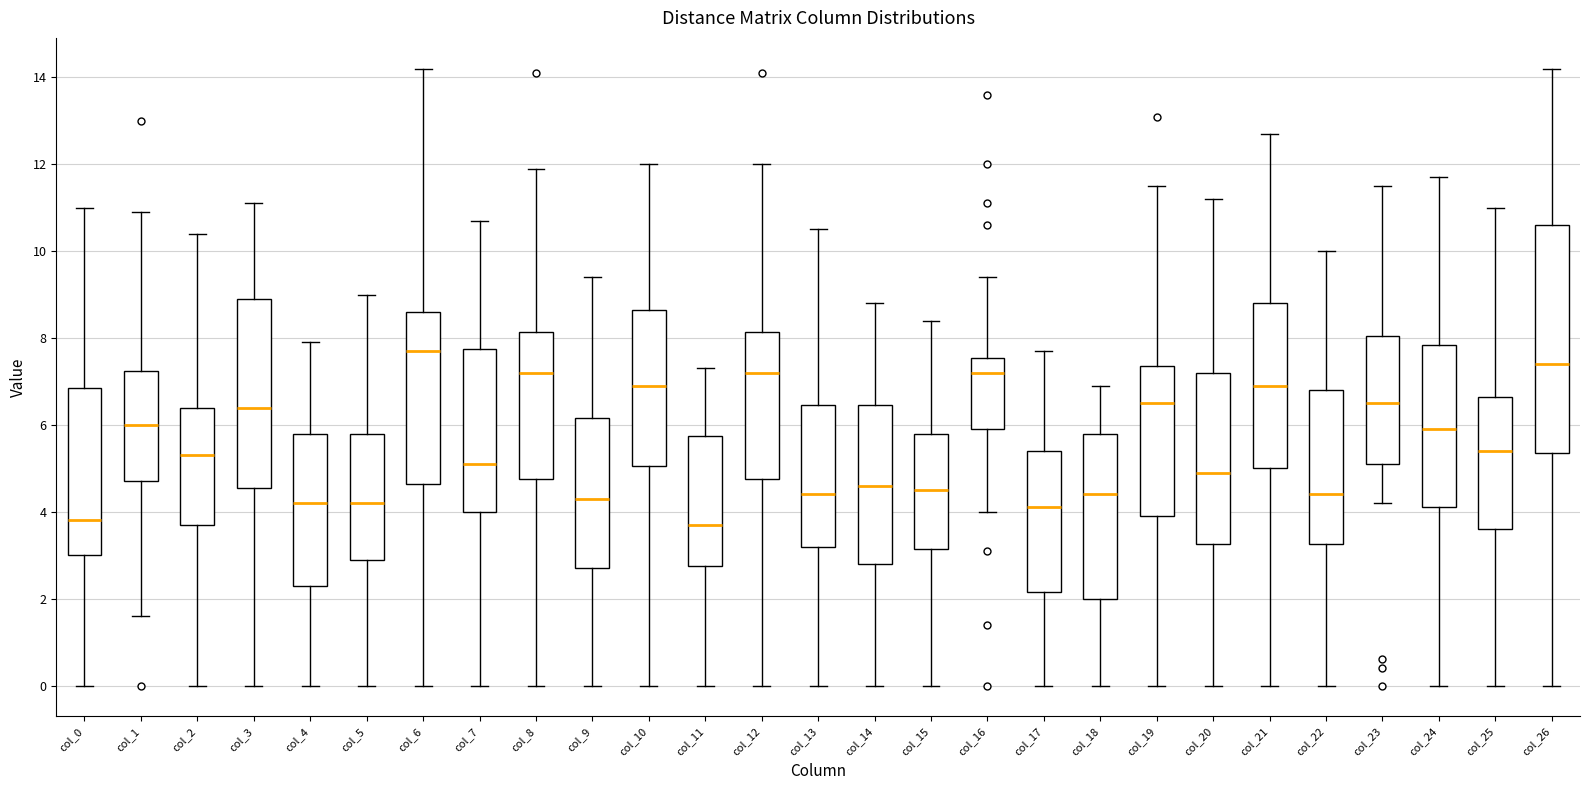

Reading left to right, transcribe this box plot: for each box, give where its median line is, the range the box spans, and where its two whiskers end, as read against the y-axis. The values are not printed on the chart, so give them approximately, as read against the axis.

col_0: median 3.8, box 3.0 to 6.8, whiskers 0.0 to 11.0
col_1: median 6.0, box 4.8 to 7.2, whiskers 1.6 to 11.0
col_2: median 5.4, box 3.8 to 6.4, whiskers 0.0 to 10.4
col_3: median 6.4, box 4.6 to 9.0, whiskers 0.0 to 11.2
col_4: median 4.2, box 2.4 to 5.8, whiskers 0.0 to 8.0
col_5: median 4.2, box 3.0 to 5.8, whiskers 0.0 to 9.0
col_6: median 7.8, box 4.6 to 8.6, whiskers 0.0 to 14.2
col_7: median 5.2, box 4.0 to 7.8, whiskers 0.0 to 10.8
col_8: median 7.2, box 4.8 to 8.2, whiskers 0.0 to 12.0
col_9: median 4.4, box 2.8 to 6.2, whiskers 0.0 to 9.4
col_10: median 7.0, box 5.0 to 8.6, whiskers 0.0 to 12.0
col_11: median 3.8, box 2.8 to 5.8, whiskers 0.0 to 7.4
col_12: median 7.2, box 4.8 to 8.2, whiskers 0.0 to 12.0
col_13: median 4.4, box 3.2 to 6.4, whiskers 0.0 to 10.6
col_14: median 4.6, box 2.8 to 6.4, whiskers 0.0 to 8.8
col_15: median 4.6, box 3.2 to 5.8, whiskers 0.0 to 8.4
col_16: median 7.2, box 6.0 to 7.6, whiskers 4.0 to 9.4
col_17: median 4.2, box 2.2 to 5.4, whiskers 0.0 to 7.8
col_18: median 4.4, box 2.0 to 5.8, whiskers 0.0 to 7.0
col_19: median 6.6, box 4.0 to 7.4, whiskers 0.0 to 11.6
col_20: median 5.0, box 3.2 to 7.2, whiskers 0.0 to 11.2
col_21: median 7.0, box 5.0 to 8.8, whiskers 0.0 to 12.8
col_22: median 4.4, box 3.2 to 6.8, whiskers 0.0 to 10.0
col_23: median 6.6, box 5.2 to 8.0, whiskers 4.2 to 11.6
col_24: median 6.0, box 4.2 to 7.8, whiskers 0.0 to 11.8
col_25: median 5.4, box 3.6 to 6.6, whiskers 0.0 to 11.0
col_26: median 7.4, box 5.4 to 10.6, whiskers 0.0 to 14.2